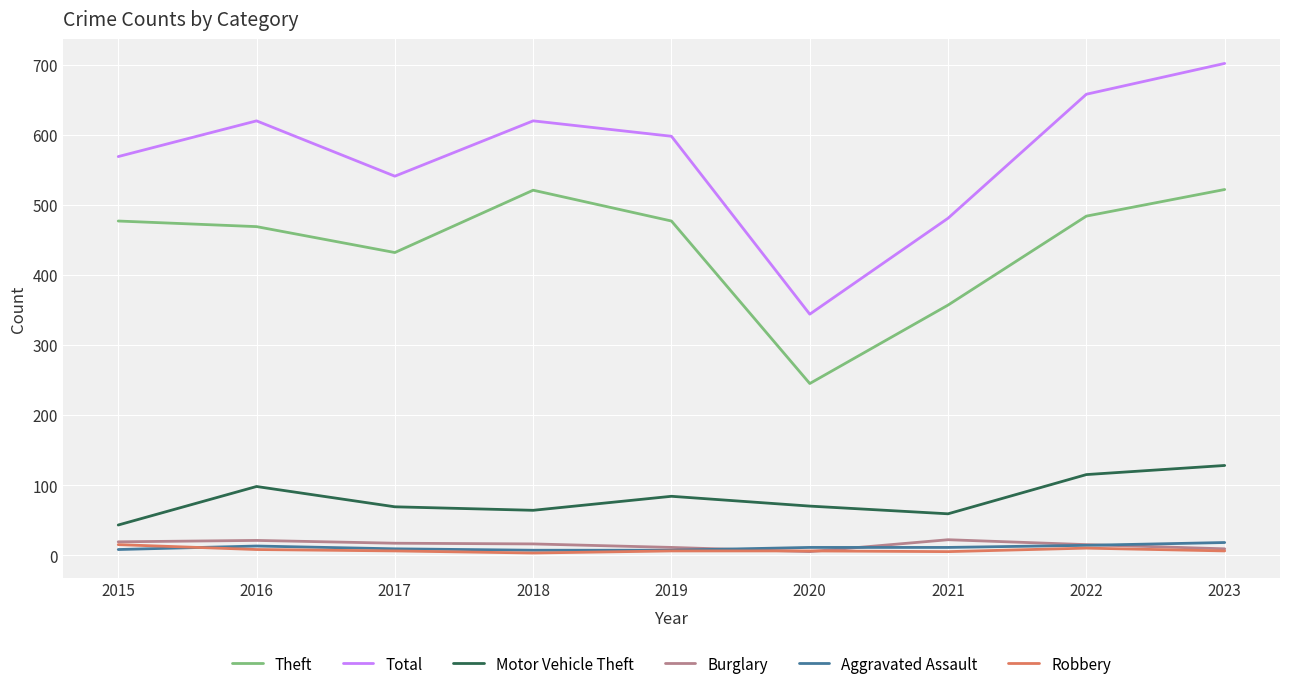

What is the minimum value shown in the chart?

3